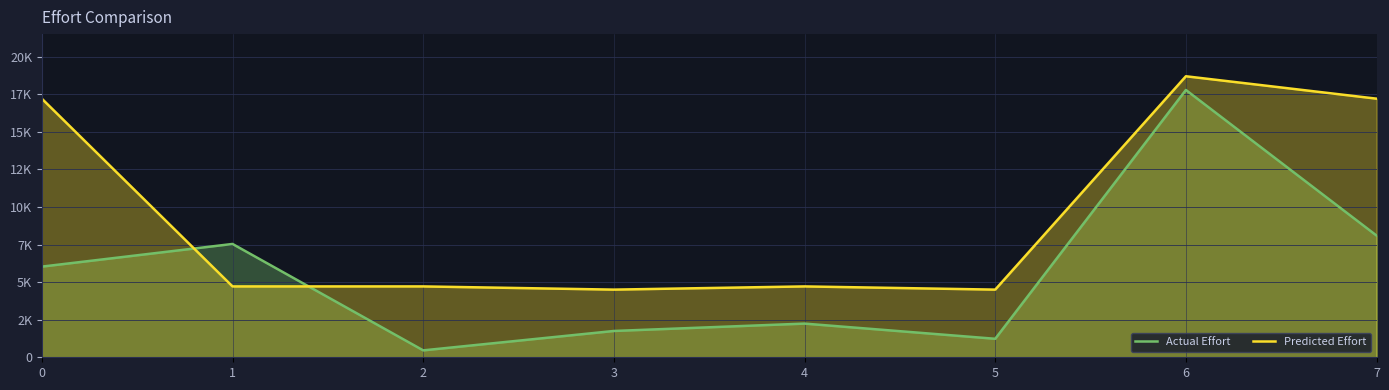

True or false: Predicted Effort has a value of 27757 at 0.

False